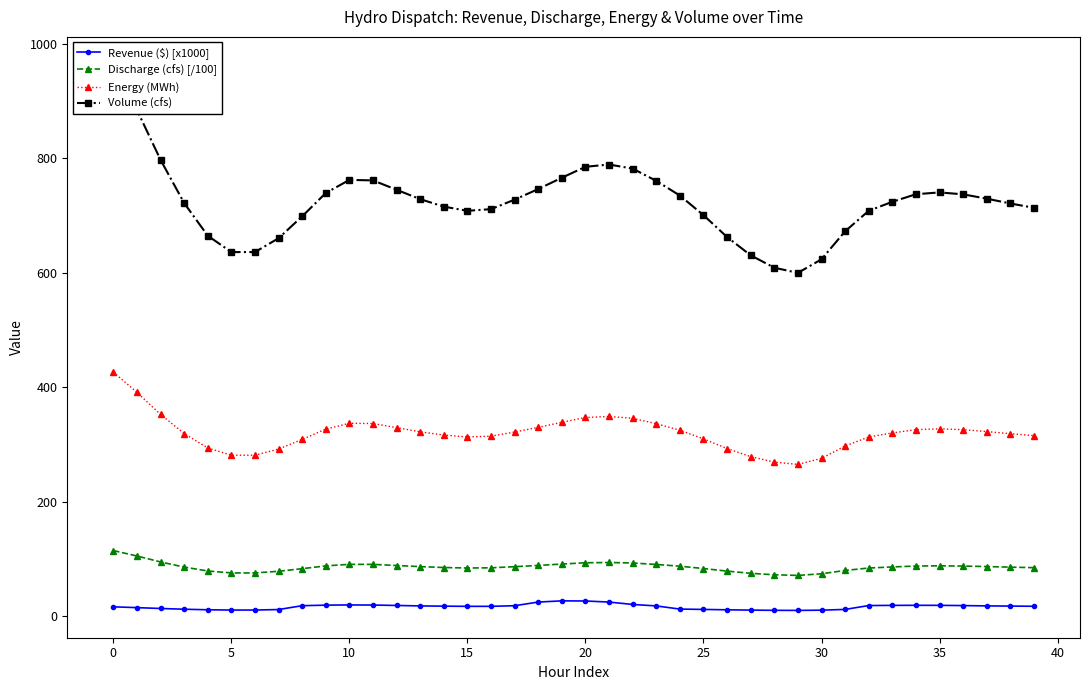

True or false: Discharge (cfs) [/100] and Volume (cfs) intersect in this chart.

False